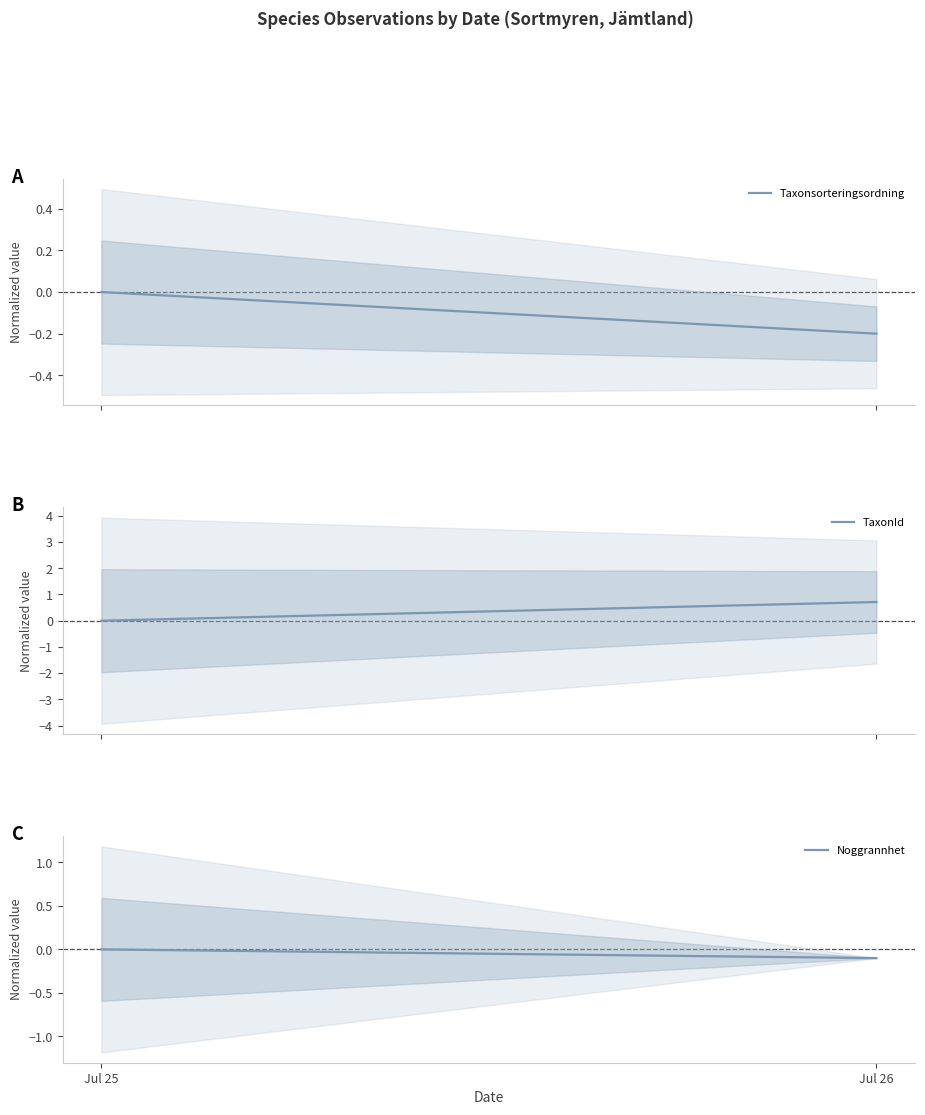

Does the chart have visible grid lines?

No